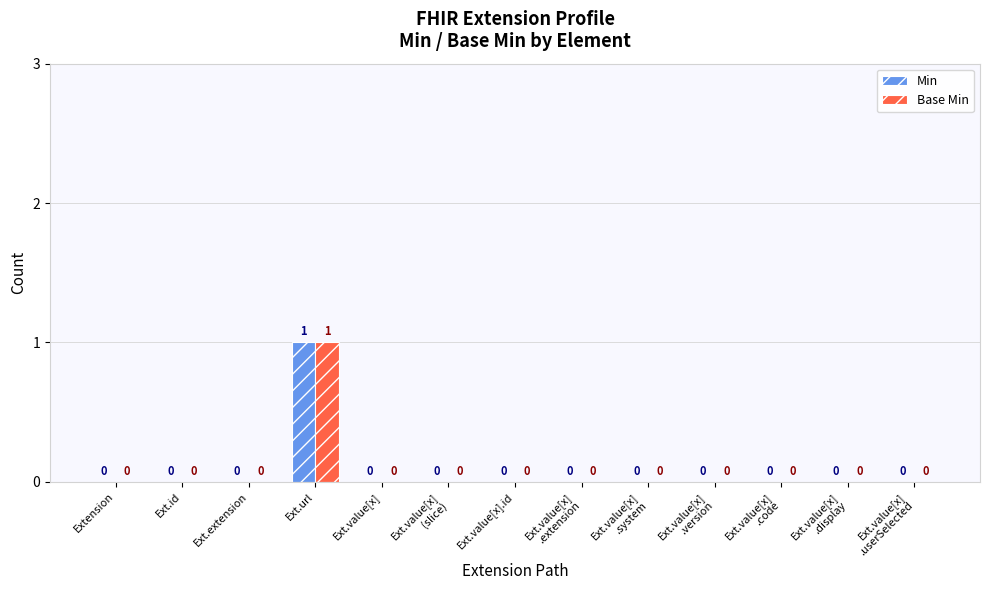

At which category does the chart reach its peak across all series?

Ext.url